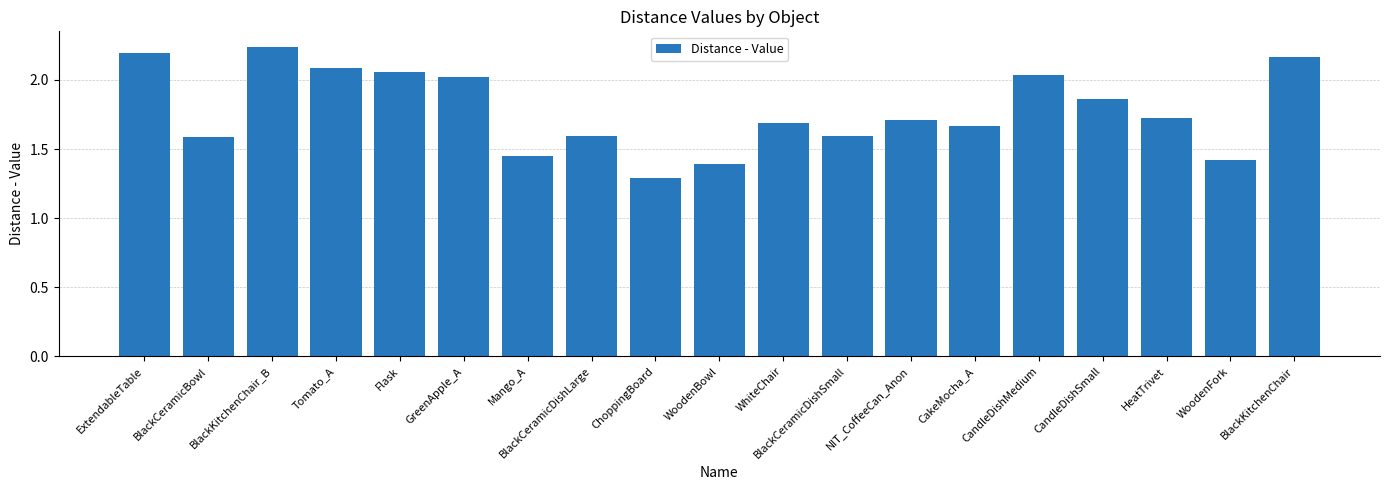

What is the approximate value at ChoppingBoard?

1.3